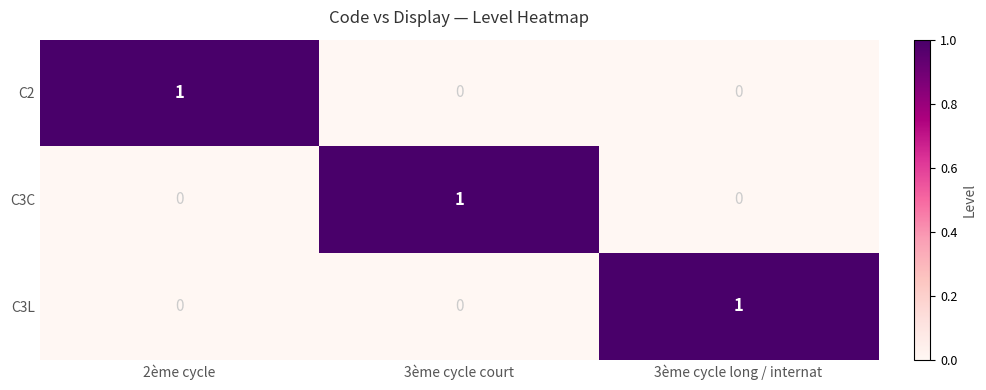

Is the value of C3L at 2ème cycle greater than the value of C3C at 3ème cycle court?

No